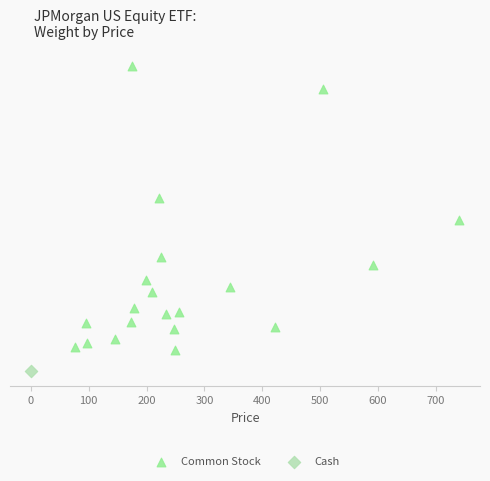

What are all the series names shown in the legend?

Common Stock, Cash